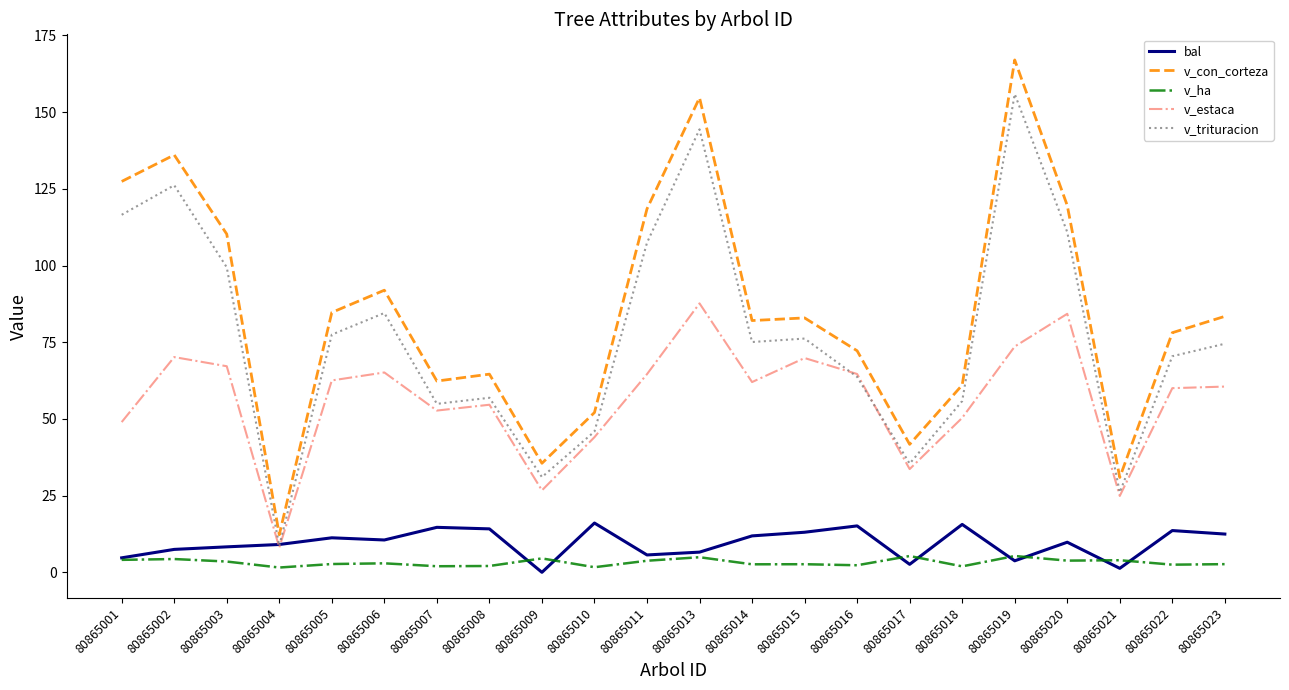

What is the difference between the maximum and minimum values in the v_estaca series?

79.6